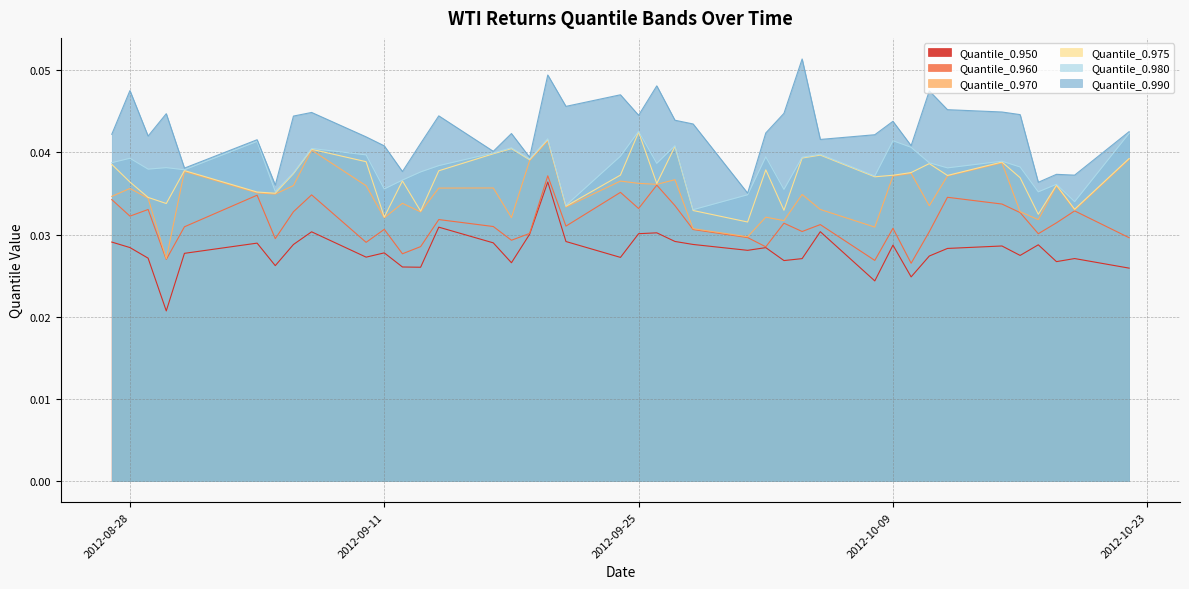

True or false: Quantile_0.950 and Quantile_0.975 intersect in this chart.

False